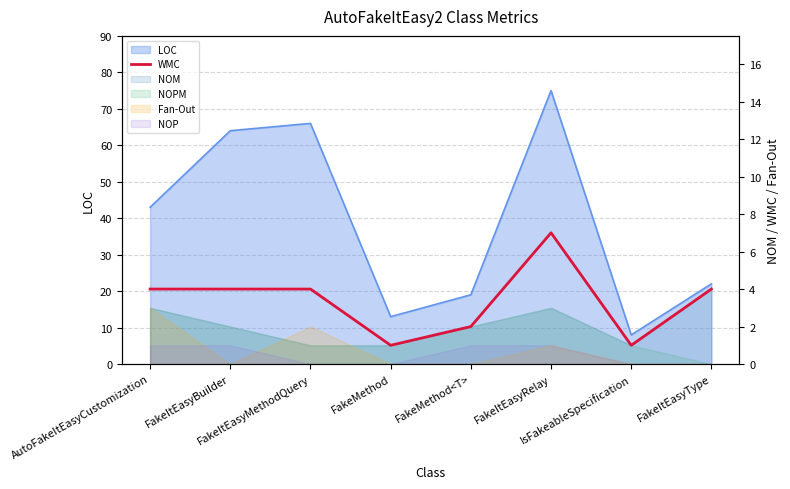

At which label is the value closest to 4?

AutoFakeItEasyCustomization